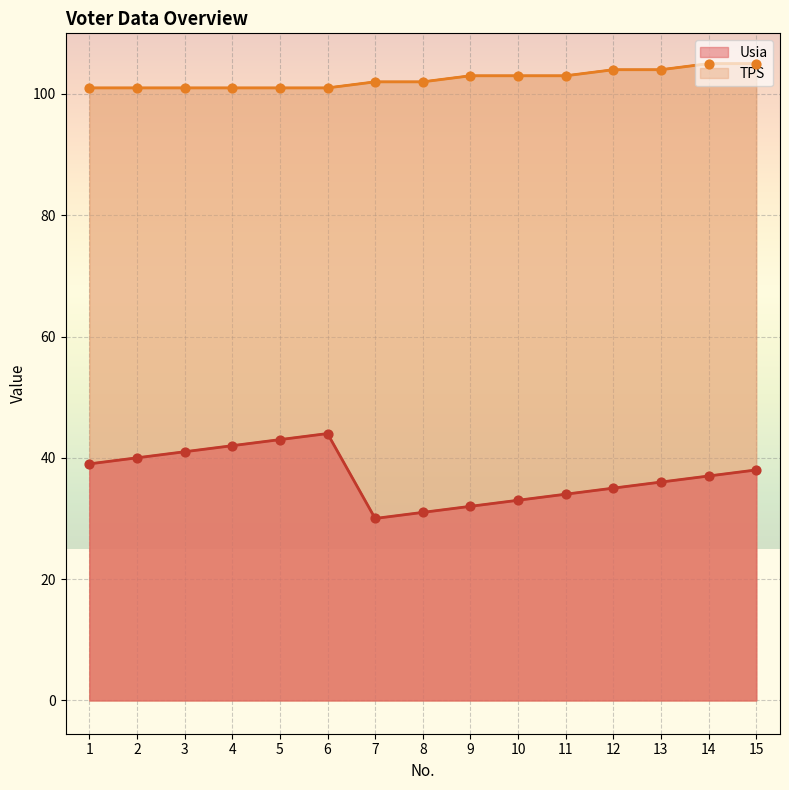

Which series contains the lowest Y value?

Usia